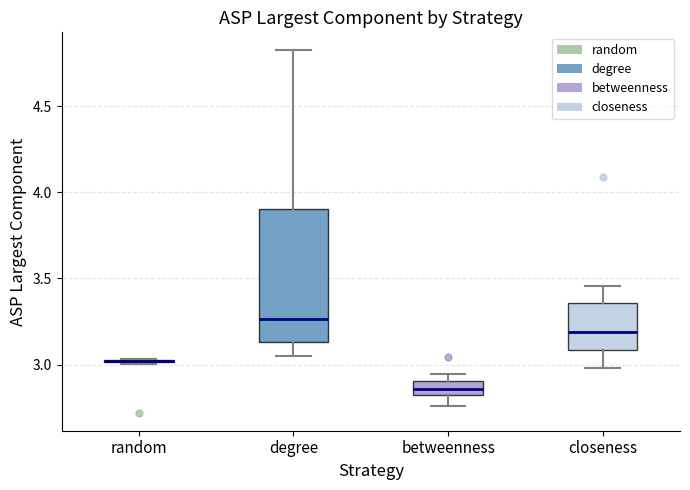

Comparing the boxes themselves (not the whiskers), which one is the tallest?

degree